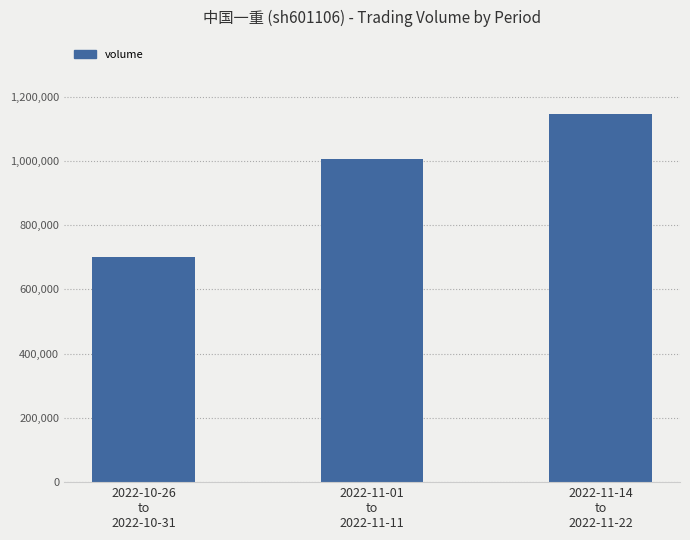

What is the difference between the values at 2022-11-01
to
2022-11-11 and 2022-10-26
to
2022-10-31?

306493